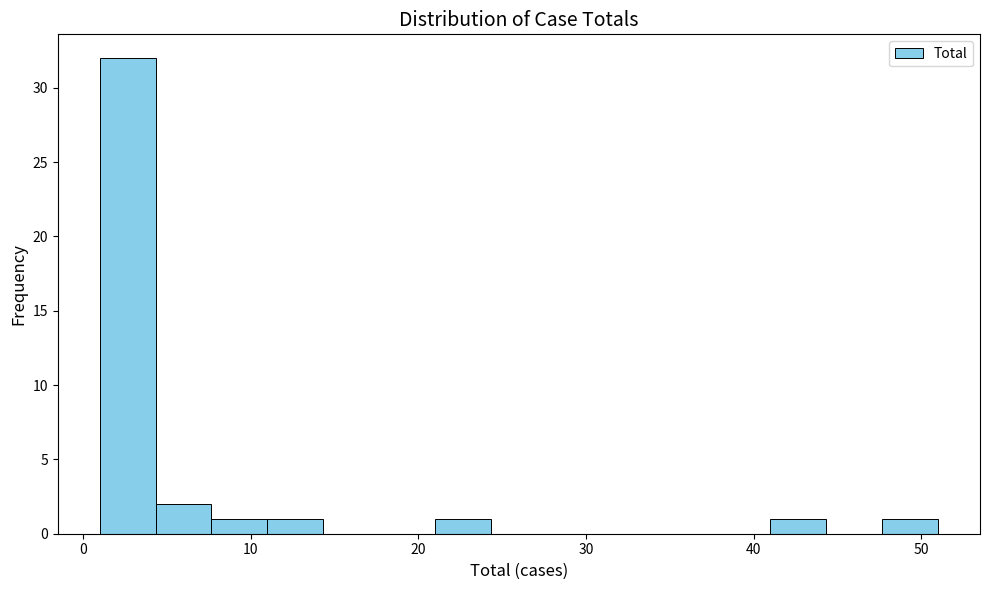

Around what value on the x-axis is the tallest bar? Give the approximate position of its centre, as read against the axis.

3